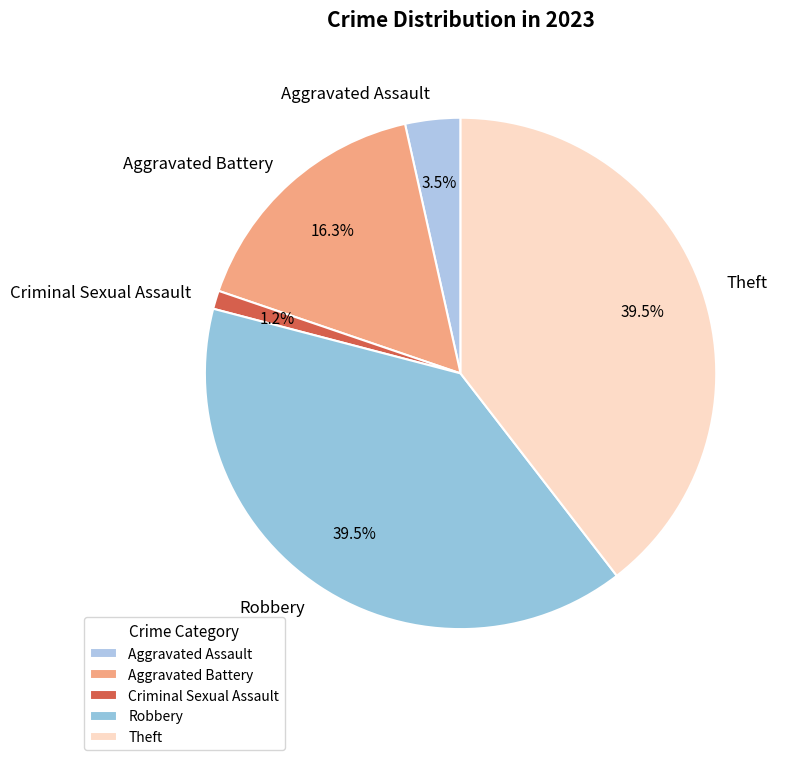

What is the ratio of the value at Aggravated Battery to the value at Robbery?

0.4